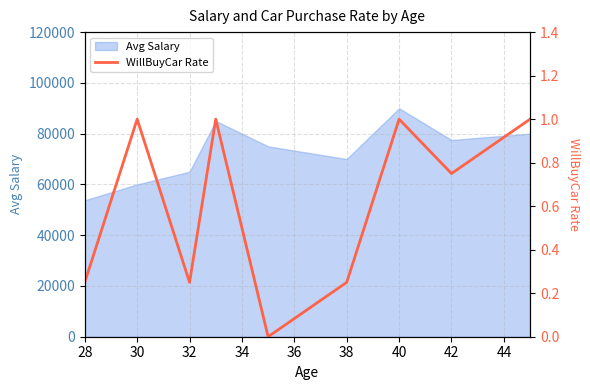

The value of Avg Salary at 32 is 113303. True or false?

False